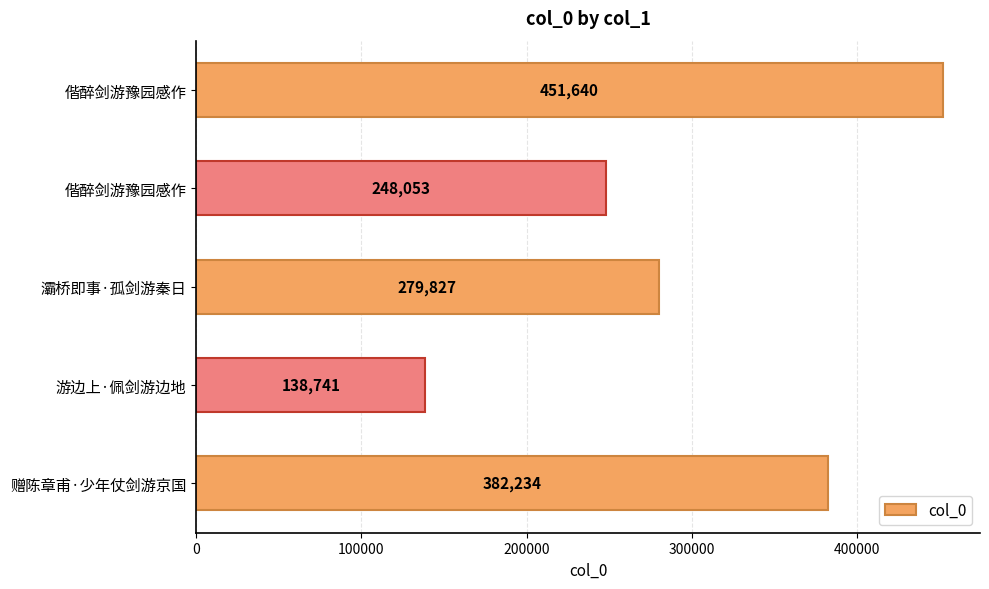

What is the difference between the maximum and minimum values?

312899